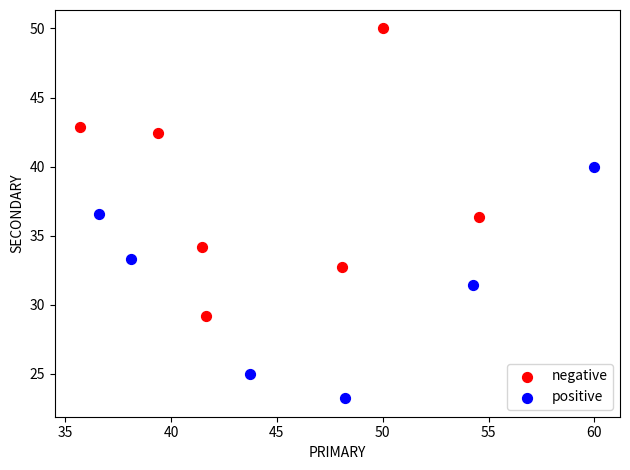

Which series contains the highest Y value?

negative